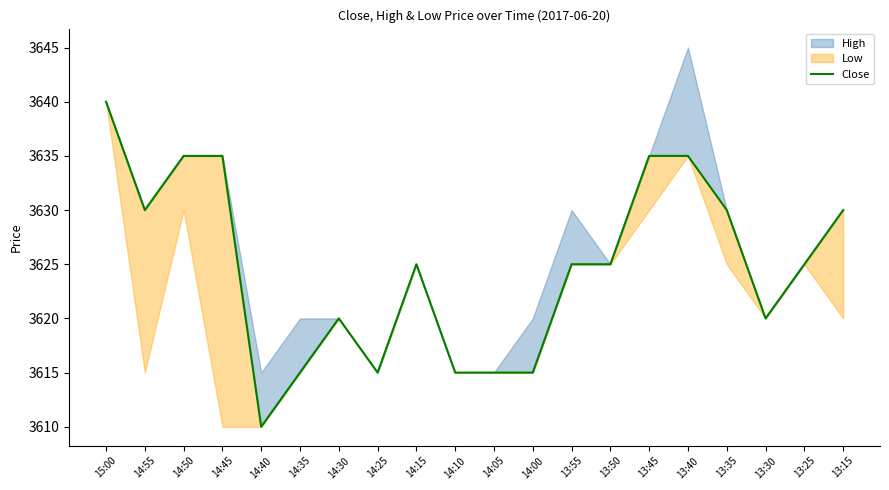

Does the chart have visible grid lines?

No